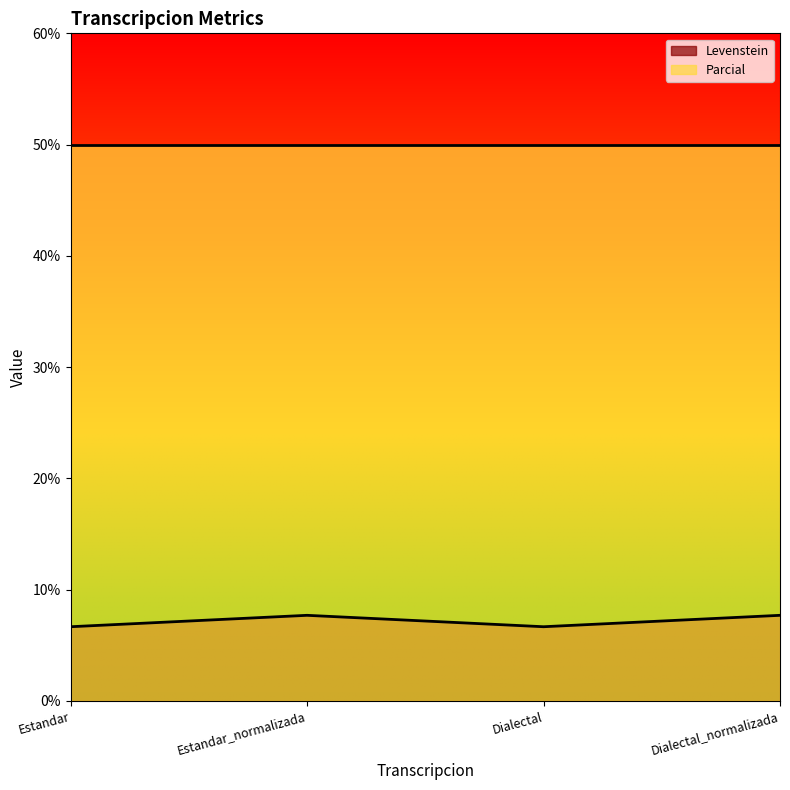

Where is the data nearest to the value 7?

Estandar